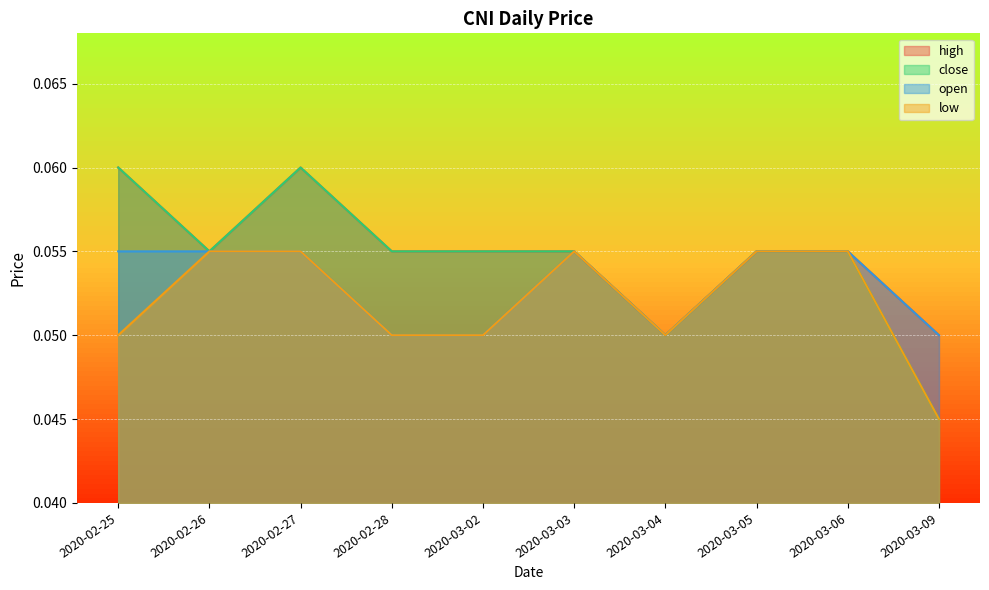

List the series in order of their peak value, lowest first.

open, low, high, close